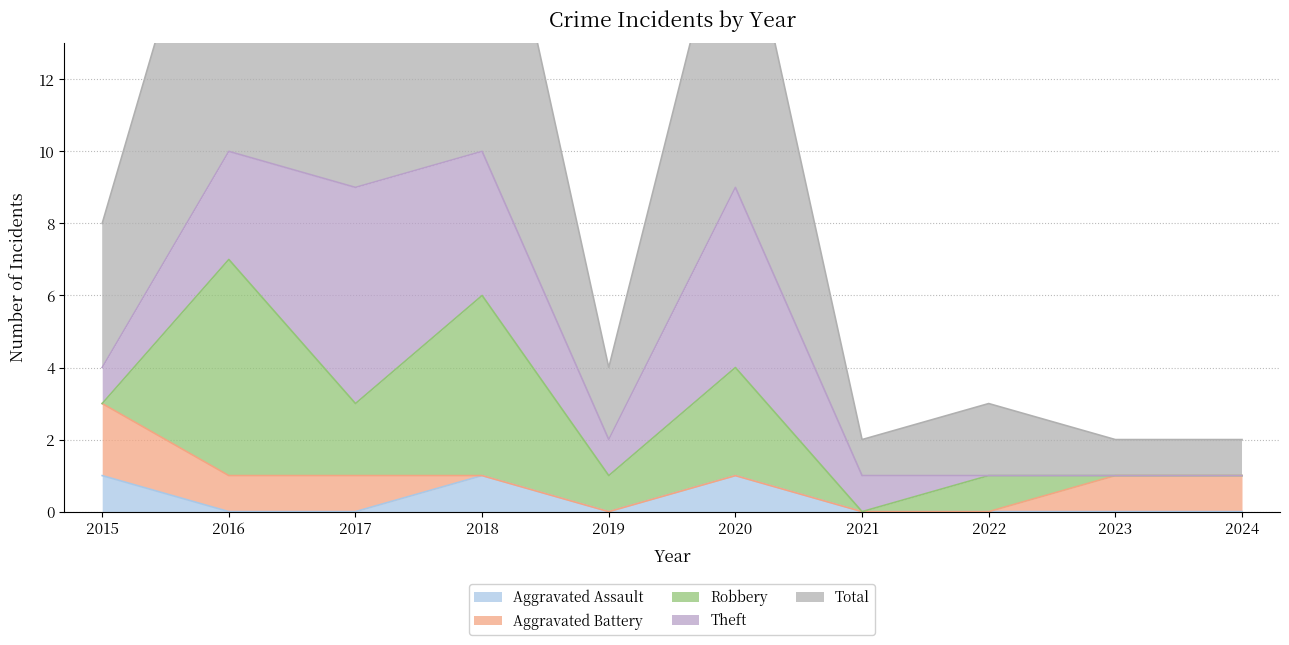

At which label does Aggravated Assault reach its peak?

2015